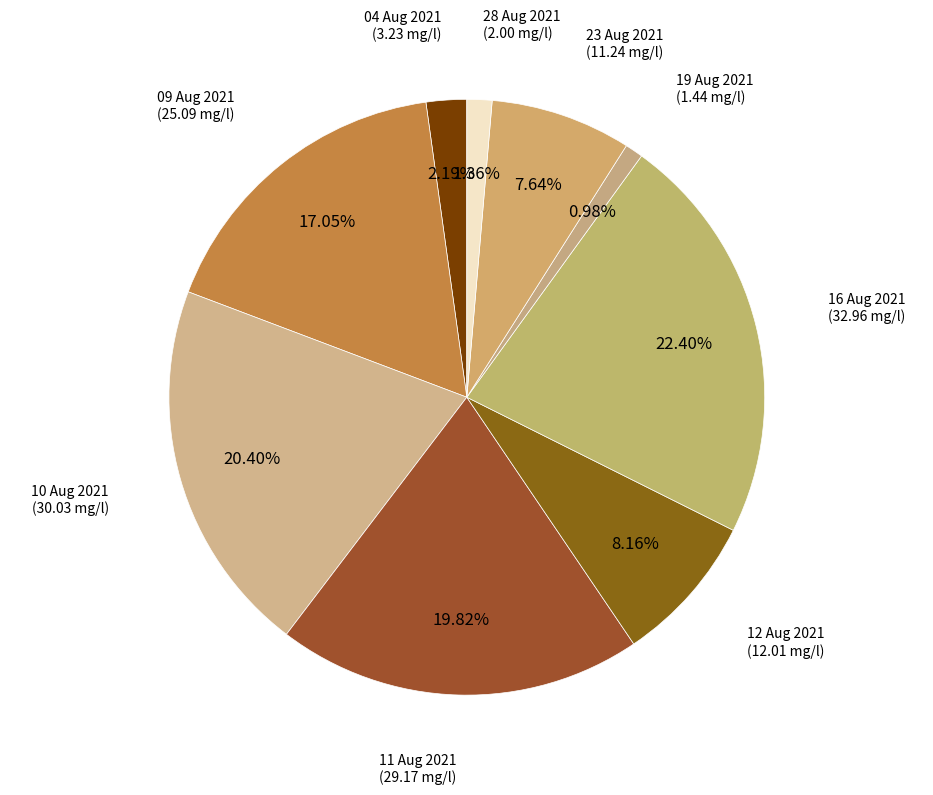

What percentage do 12 Aug 2021 and 16 Aug 2021 together represent?

30.6%